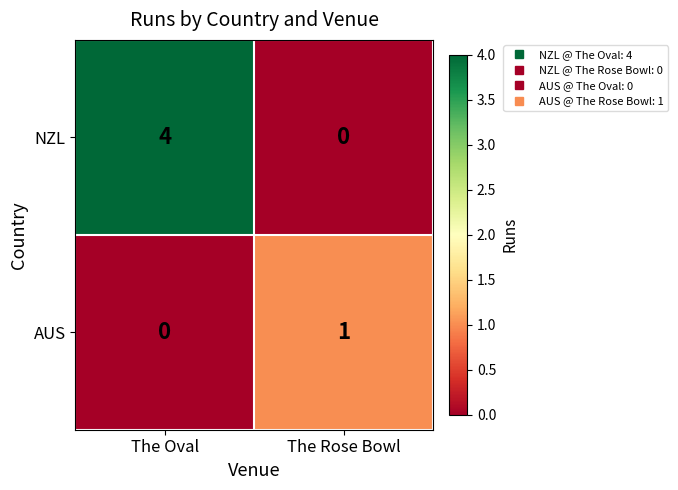

Which category has the highest value in the NZL series?

The Oval